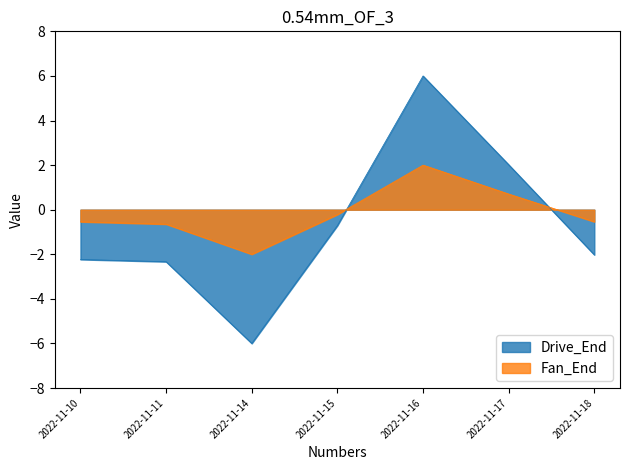

How many lines are shown in the chart?

2